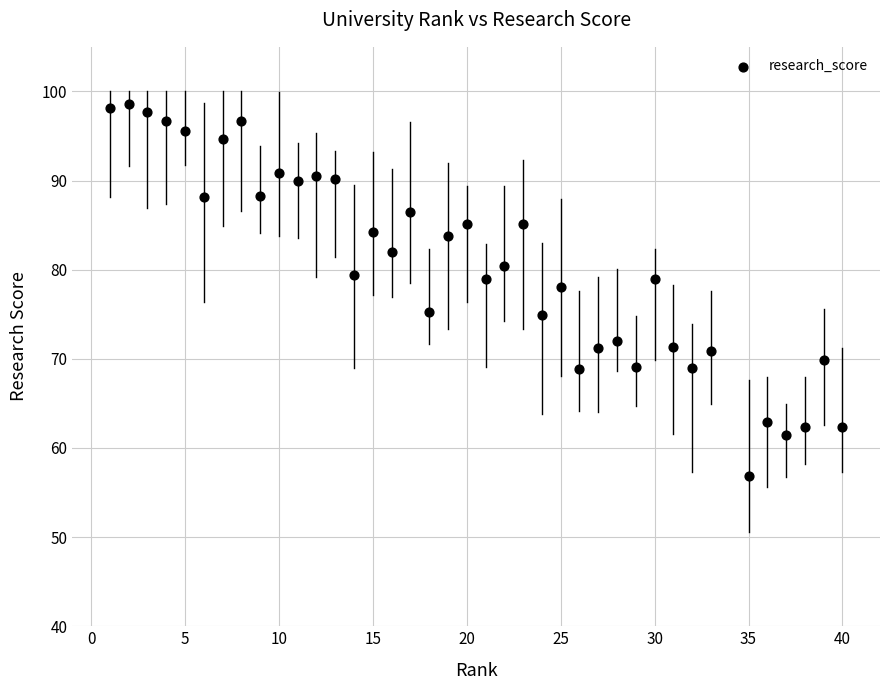

What Y value in the scatter plot is closest to 77?

78.1